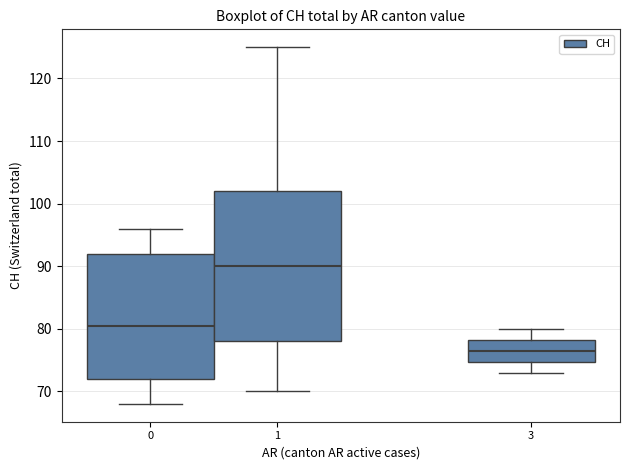

Which box has the highest median line?

1